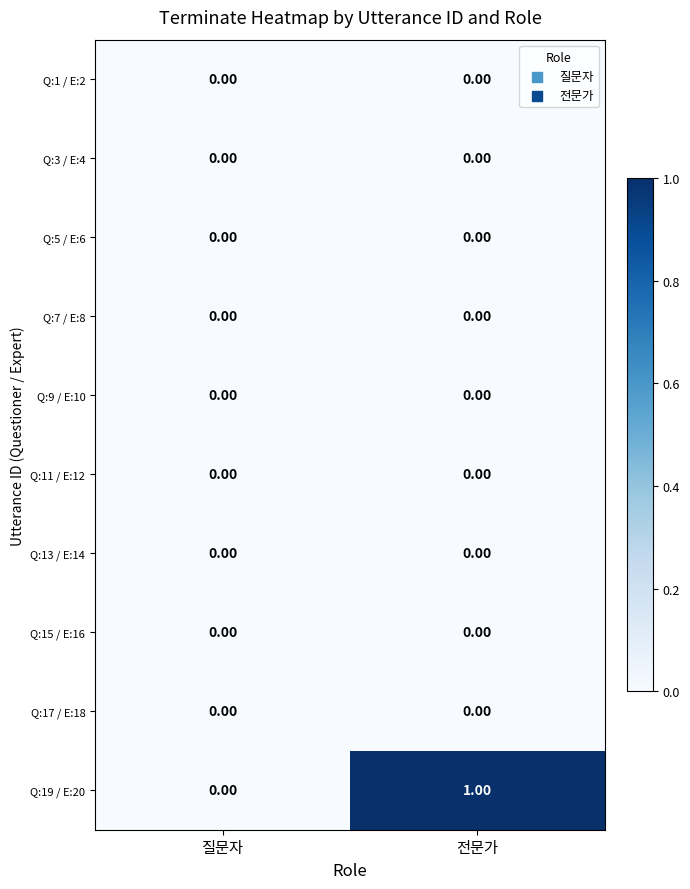

Which series has the largest total across all categories?

Q:19 / E:20